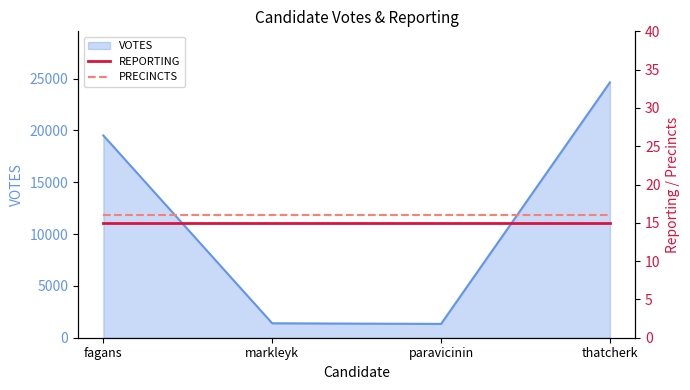

At which label does REPORTING reach its peak?

fagans